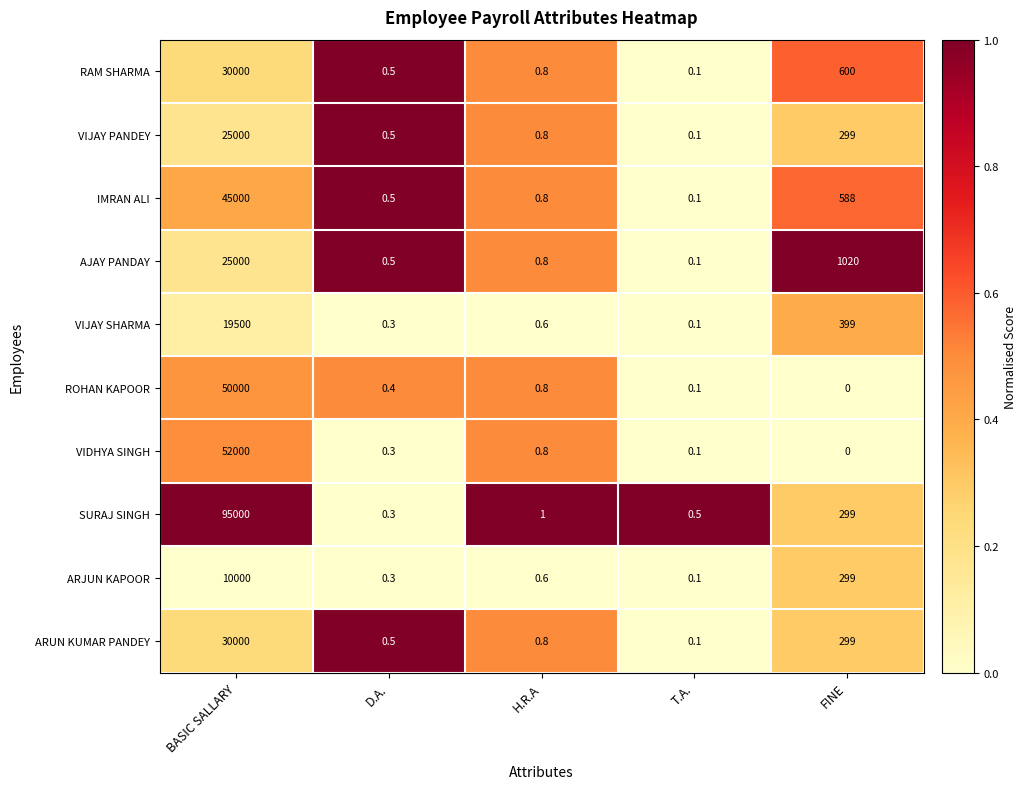

How many data points does each series have?

5